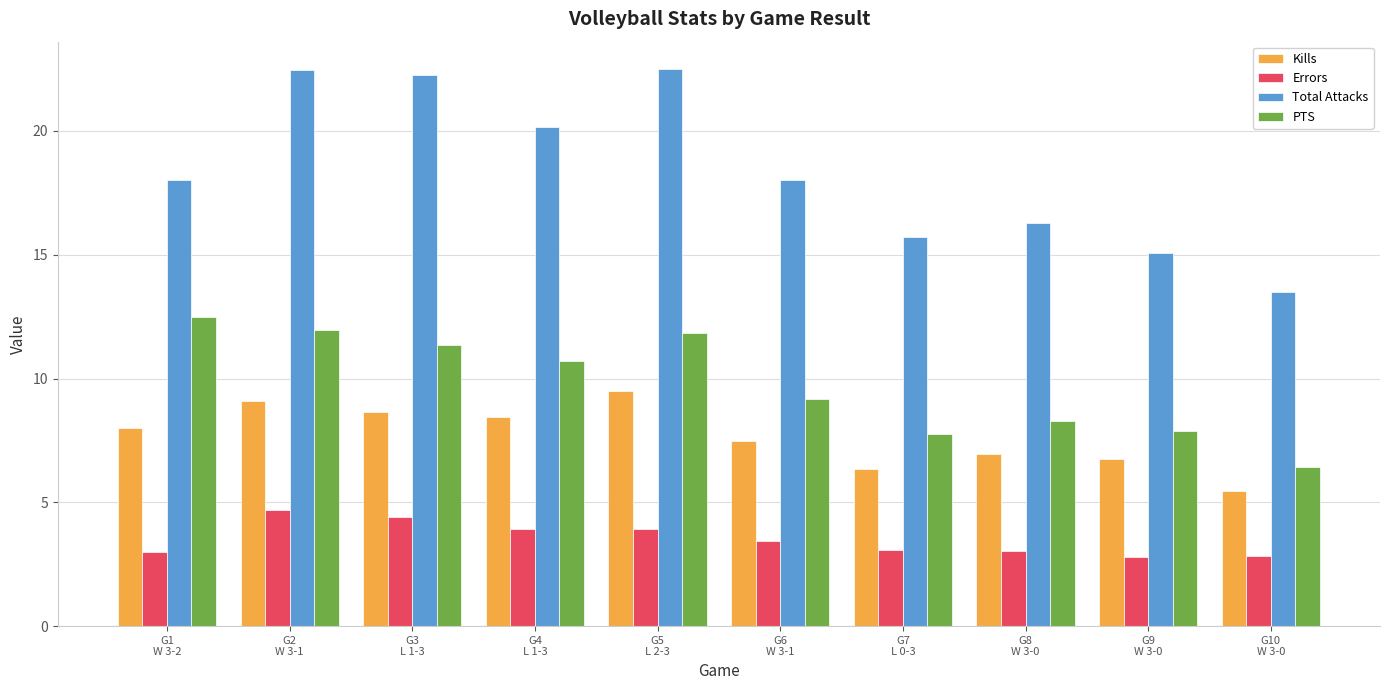

Which category has the lowest value in the PTS series?

G10
W 3-0